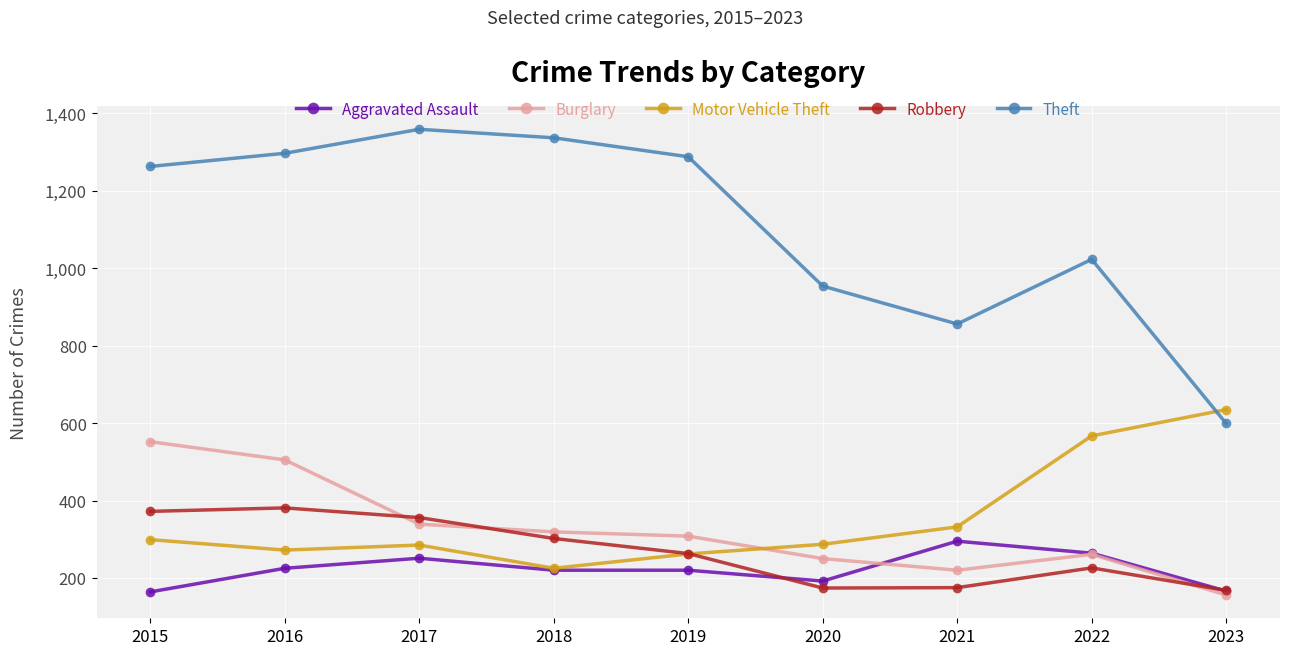

In Robbery, how many points are higher than both neighbors (excluding endpoints)?

2